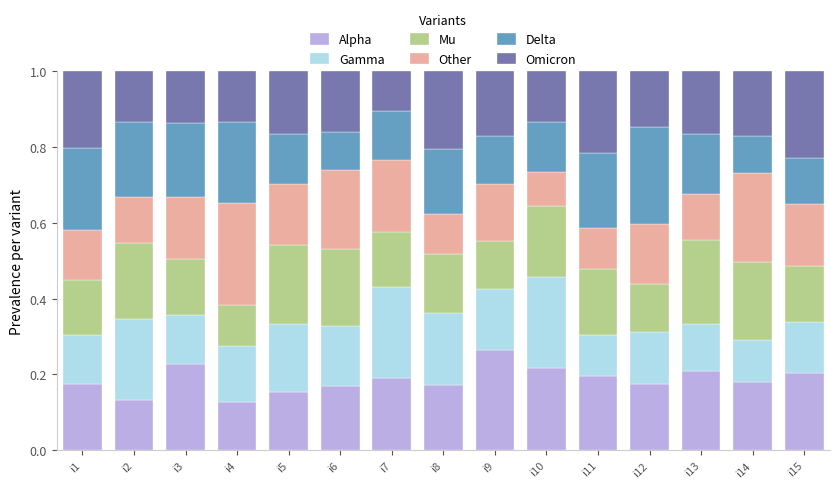

Are the bars horizontal?

No